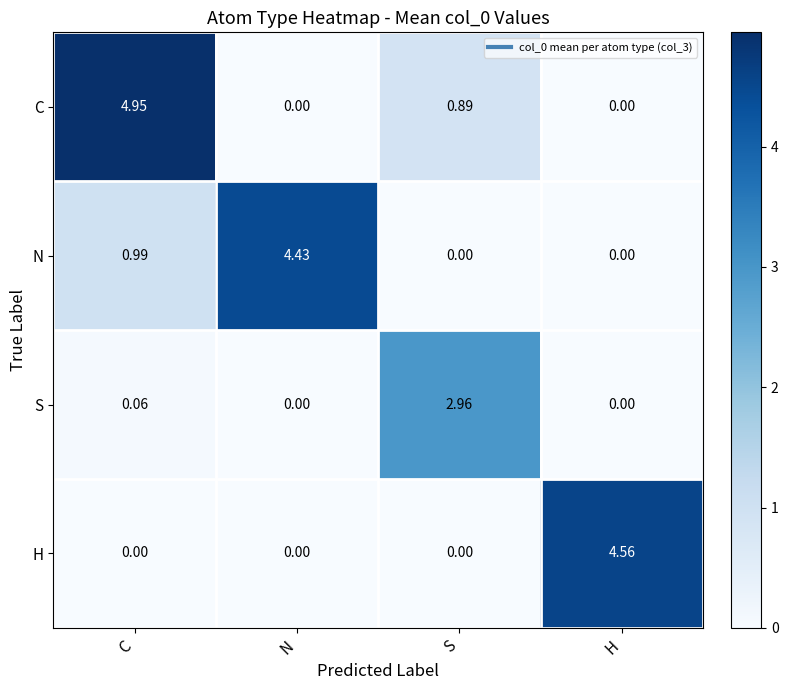

Which series has the widest spread of values?

C